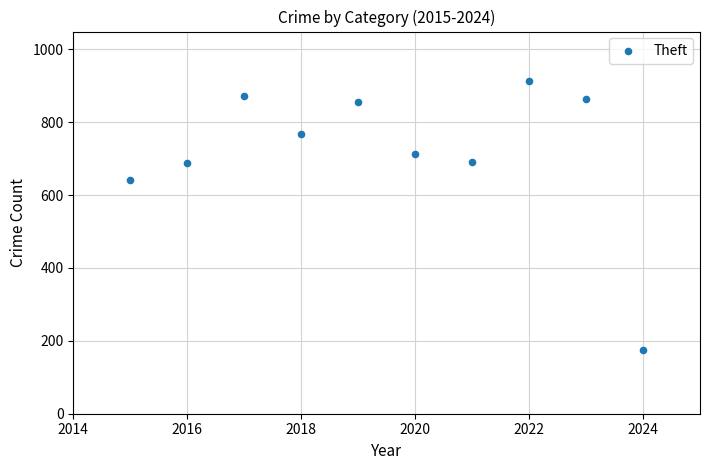

What is the average X value?

2020